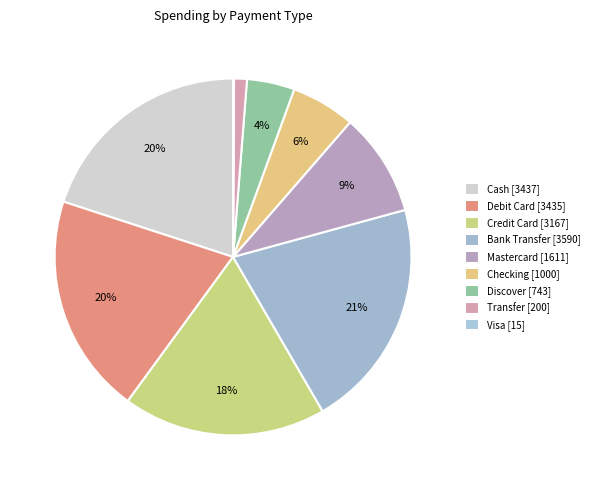

Approximately how many times larger is the value at Transfer compared to Debit Card?

0.1